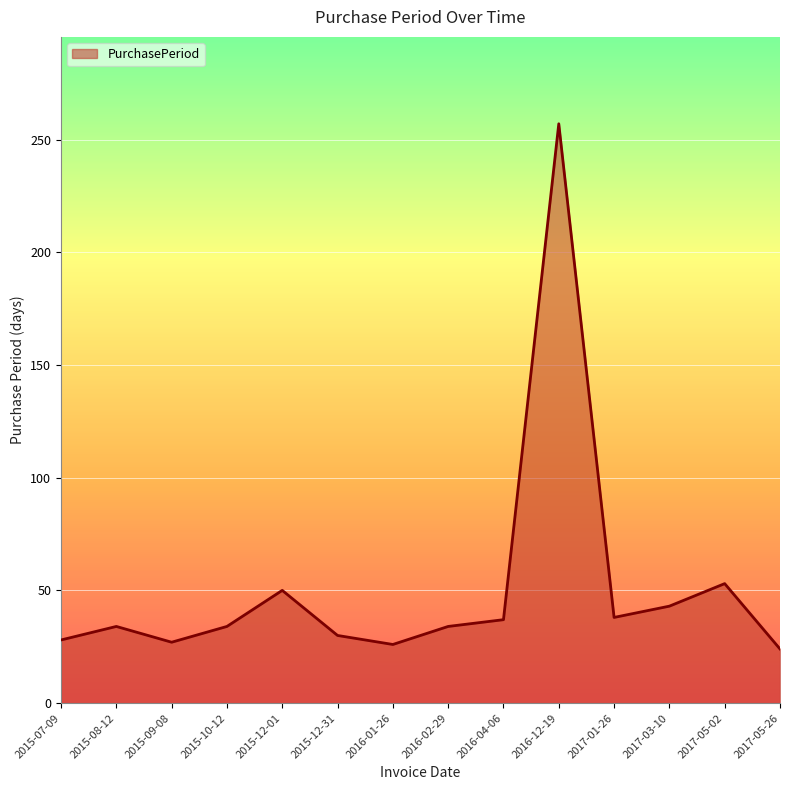

What is the ratio of the value at 2016-01-26 to the value at 2017-05-02?

0.5